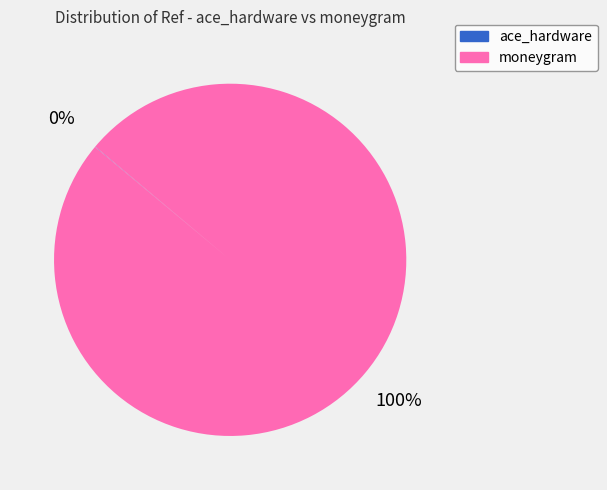

Does moneygram account for over 50% of the chart?

Yes